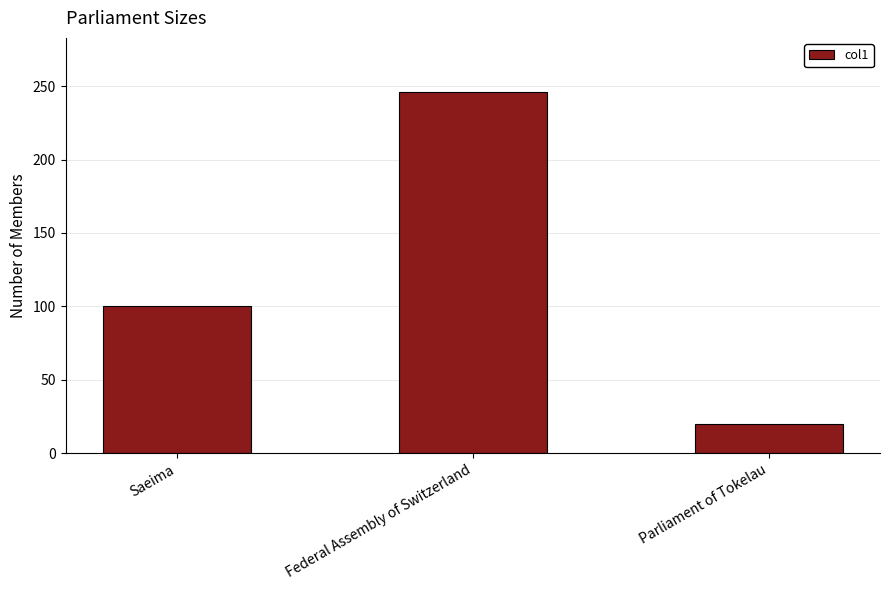

Are the bars horizontal?

No